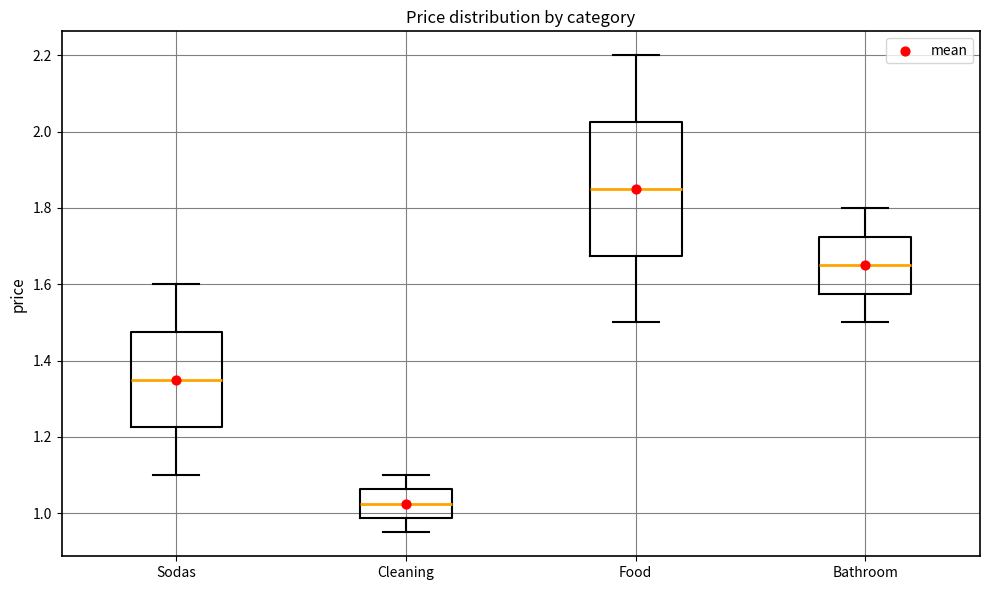

Which box has the lowest median line?

Cleaning